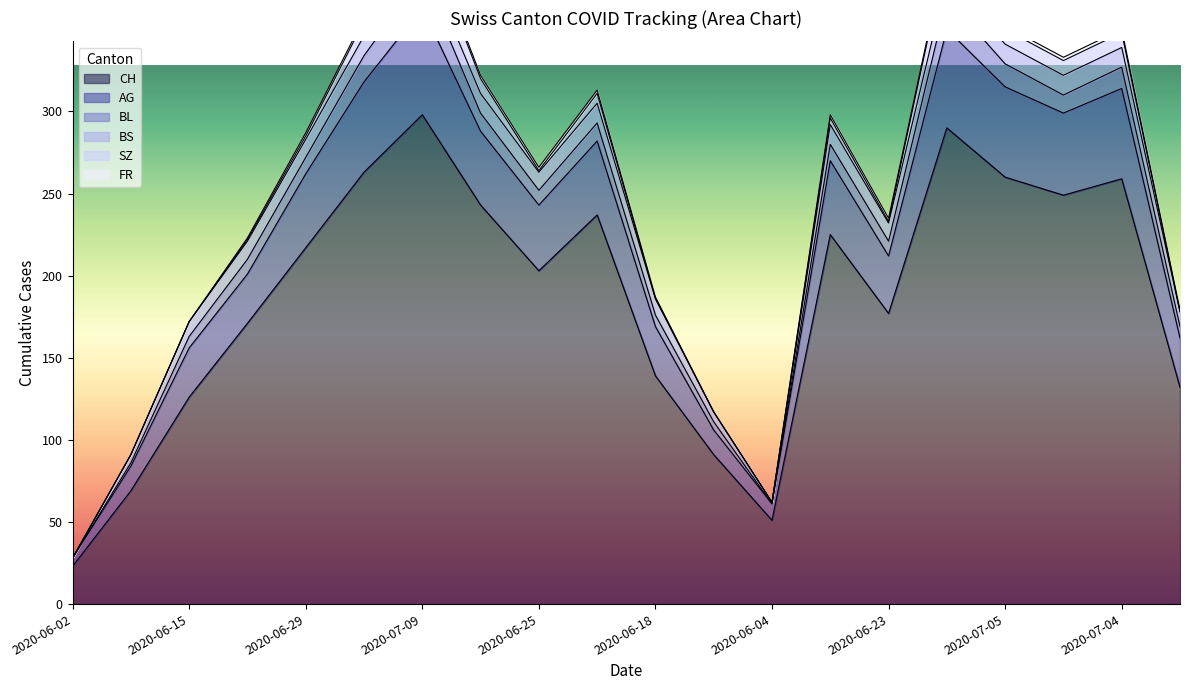

Which series has the largest total across all categories?

CH